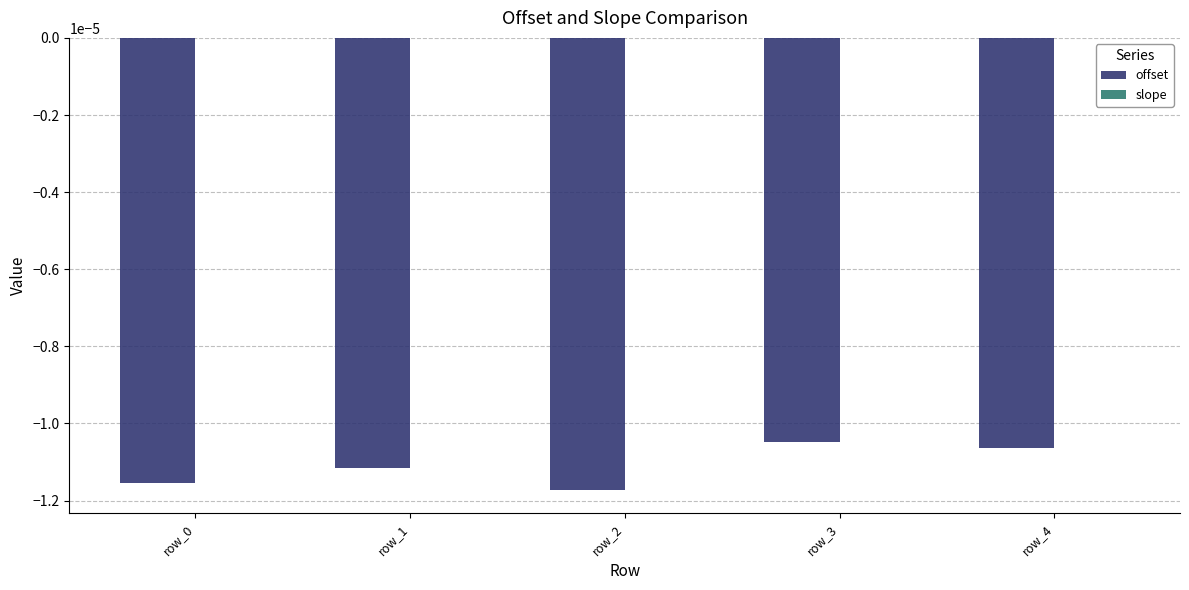

The offset series shows -0.0 at row_1. True or false?

True